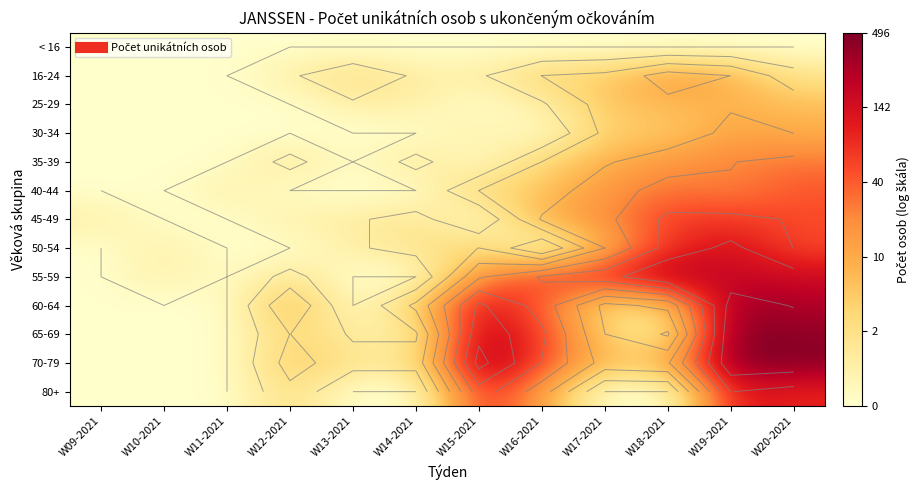

Is it true that 30-34 equals 0.0 at W14-2021?

True